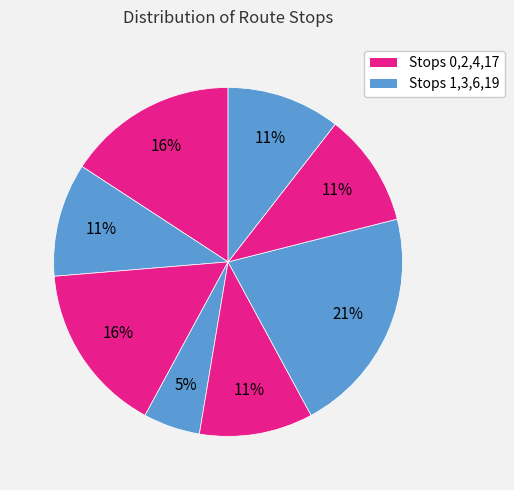

How many segments does this pie chart have?

8